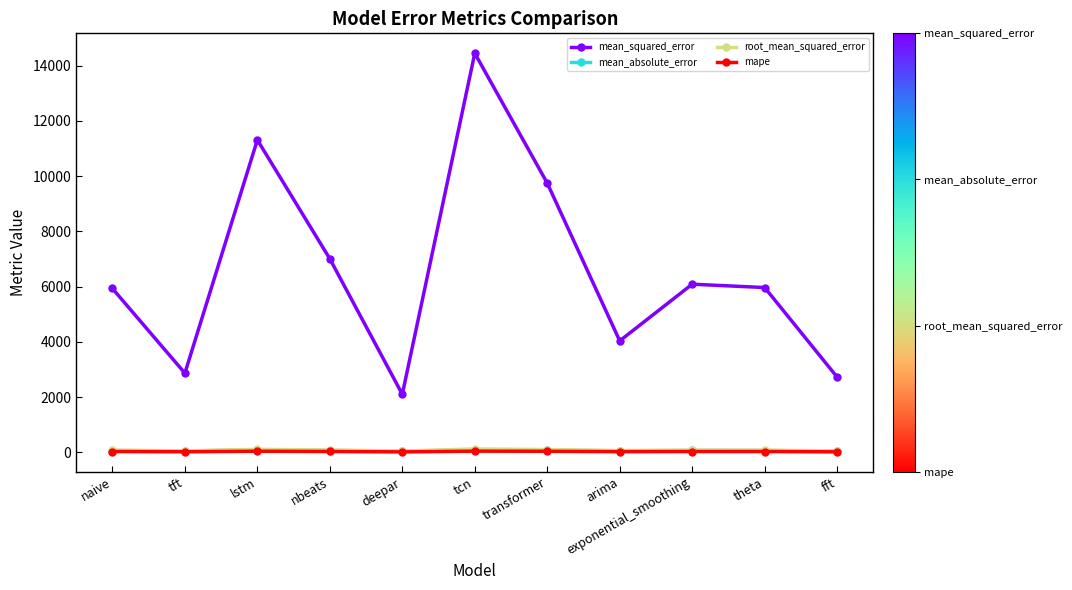

Between deepar and theta, which series saw the biggest shift?

mean_squared_error